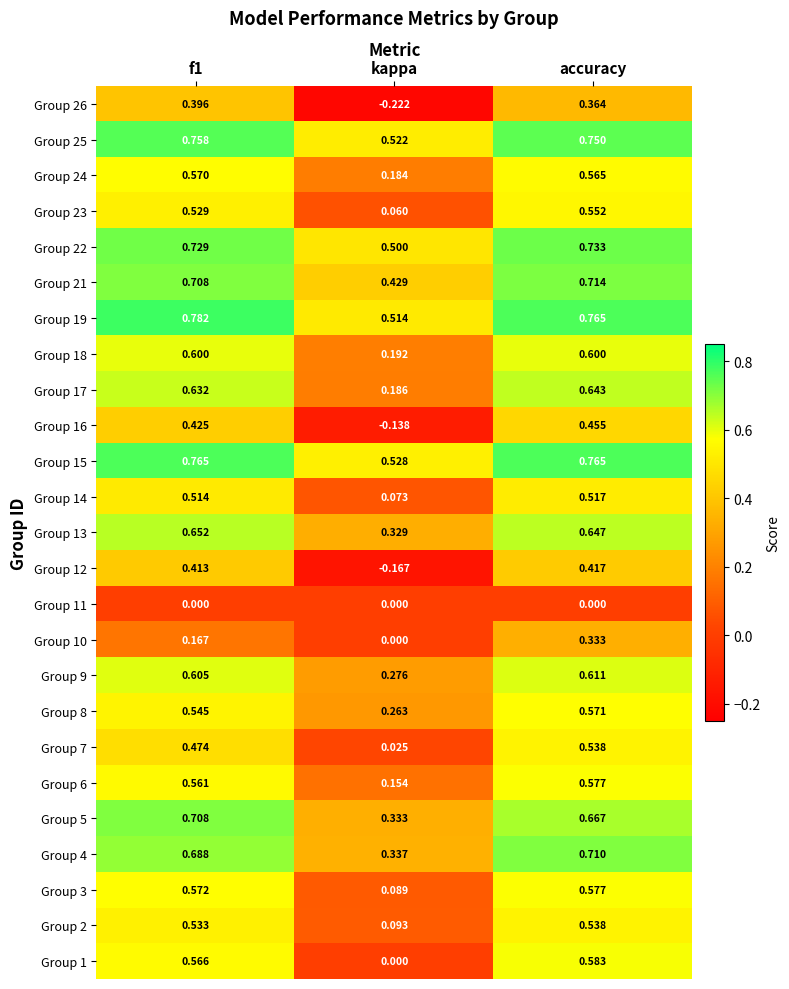

Is the value of Group 17 at kappa greater than the value of Group 12 at accuracy?

No